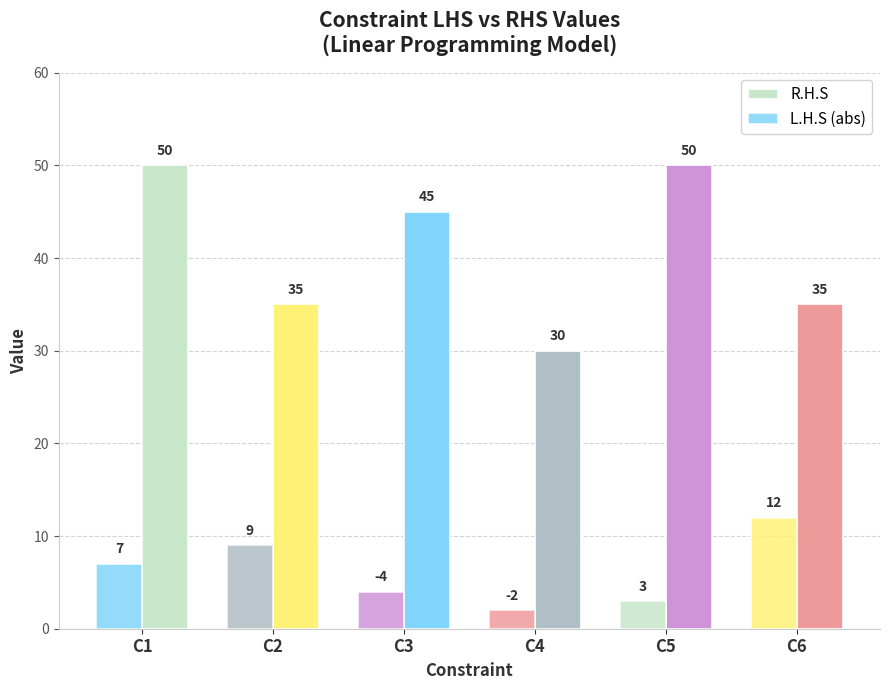

At how many categories does at least one series exceed 40?

3